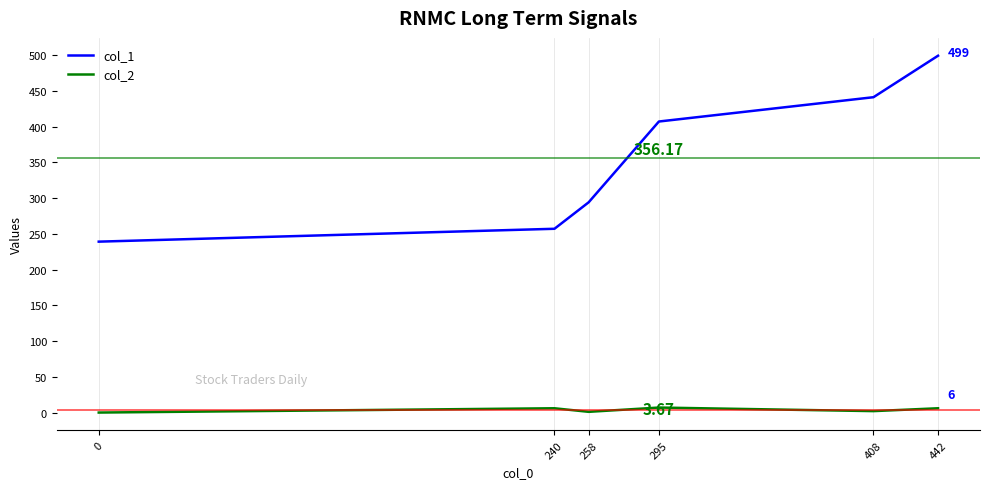

True or false: col_1 has more than 0 points higher than both neighbors.

False